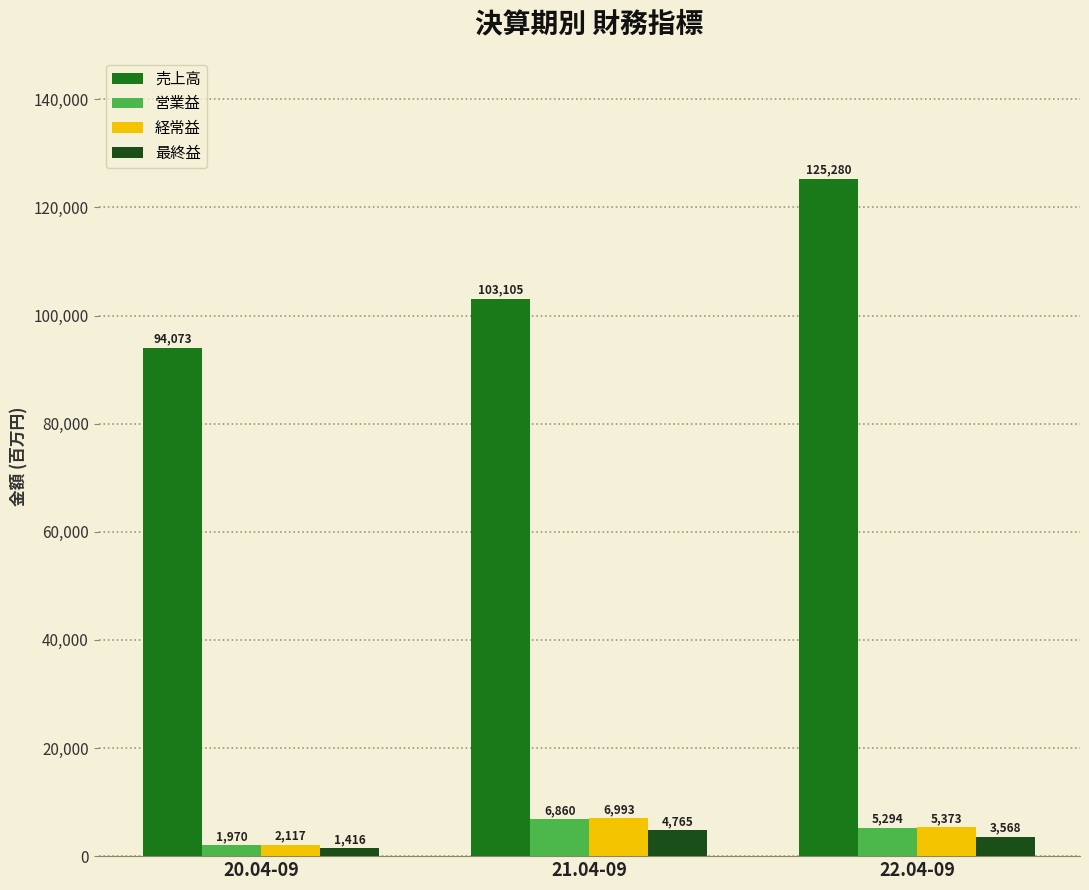

At which label is 売上高 closest to 109676?

21.04-09